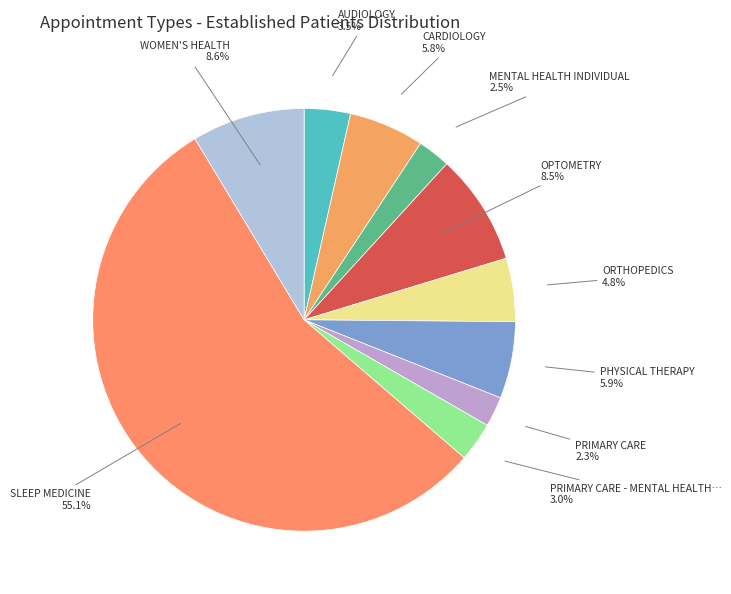

What is the smallest slice in the pie chart?

PRIMARY CARE